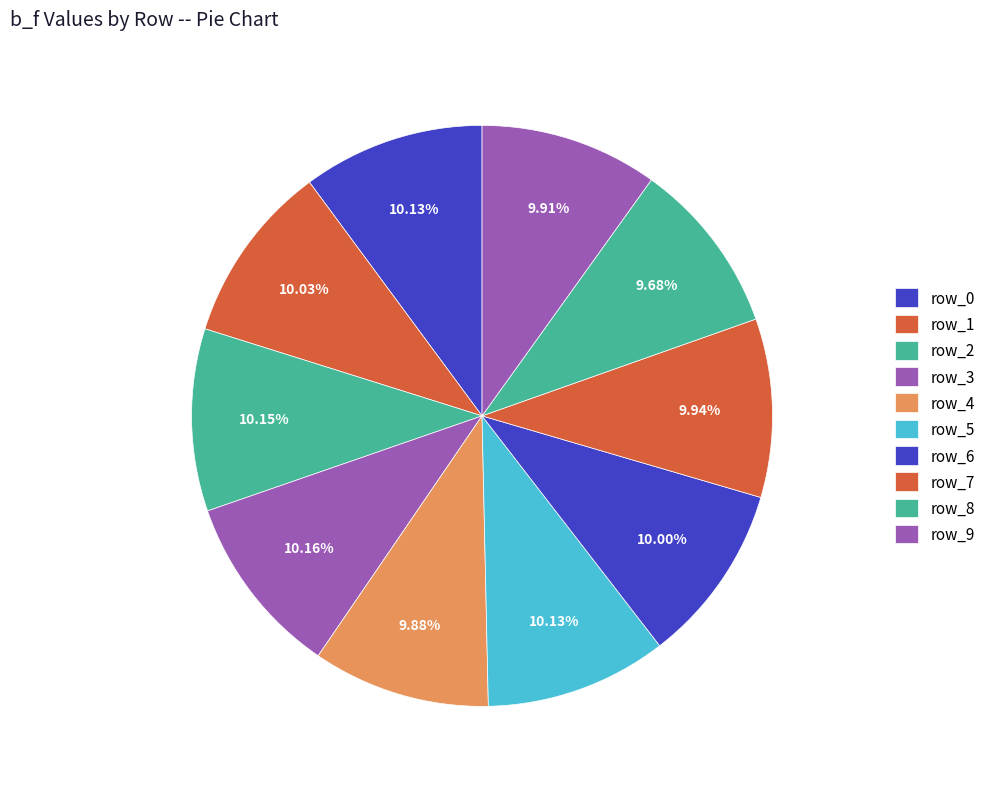

The row_6 slice represents 1% of the pie. True or false?

False